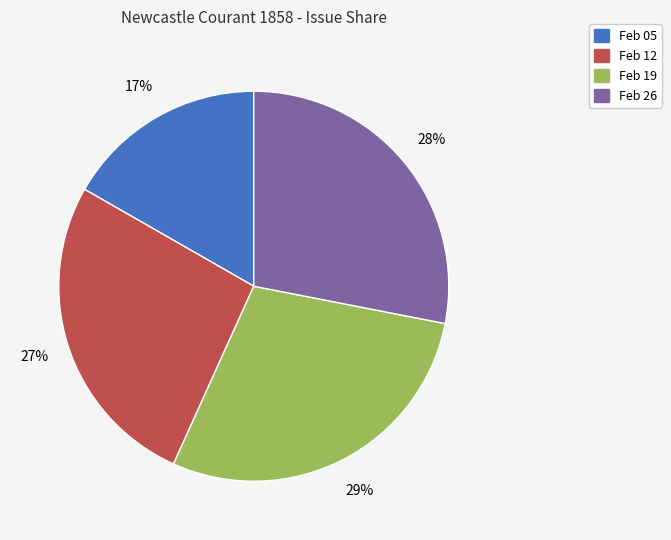

To the nearest percent, what is the difference between the largest and smallest slice percentages?

12%